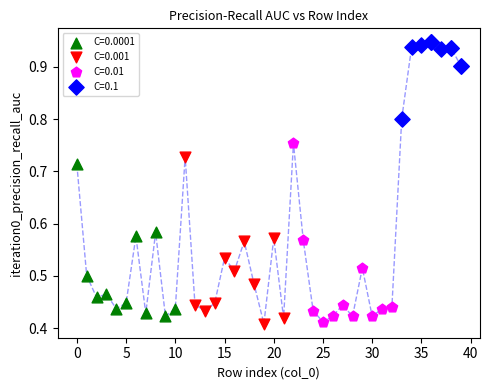

Which series reaches the maximum Y coordinate?

C=0.1